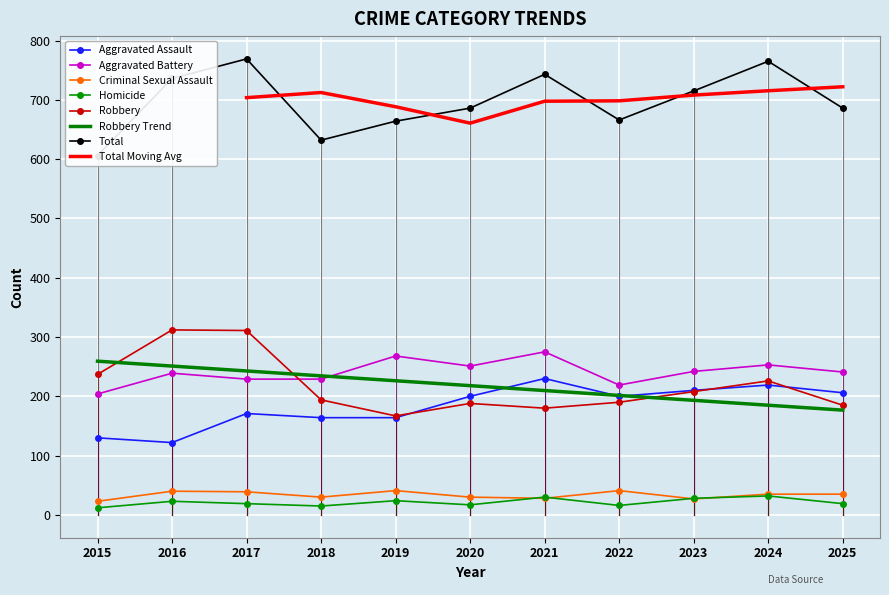

Read the Aggravated Assault value at 2020.

200.0